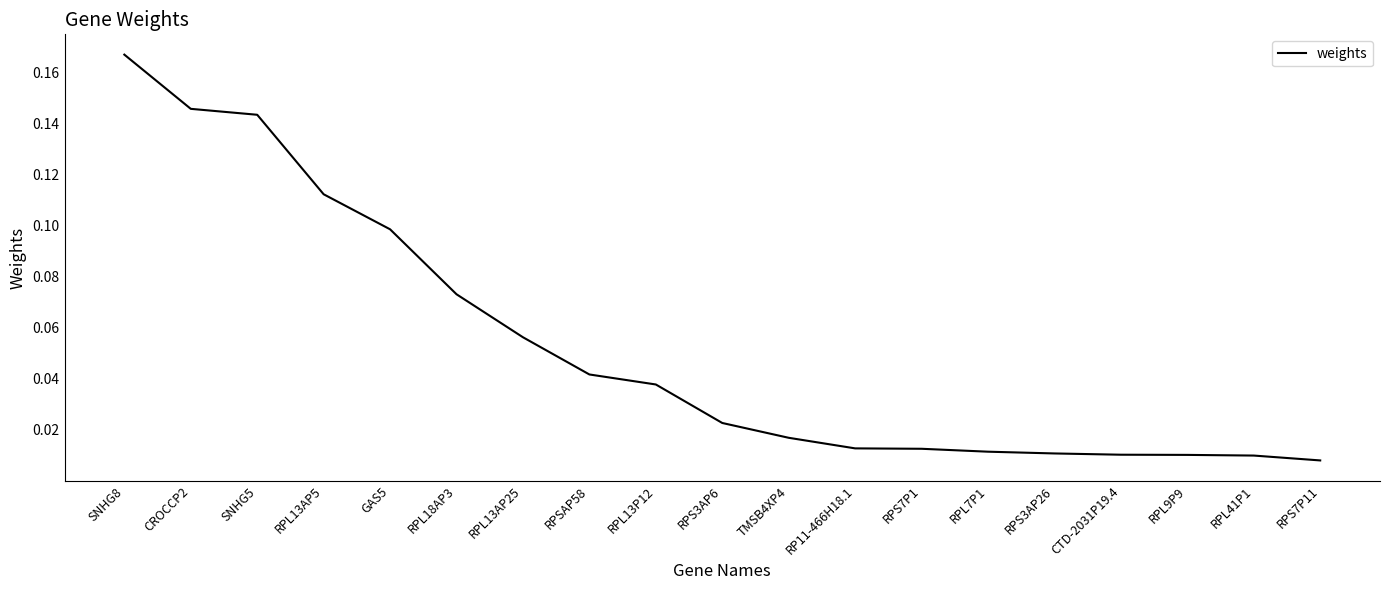

What position from the left is TMSB4XP4?

11